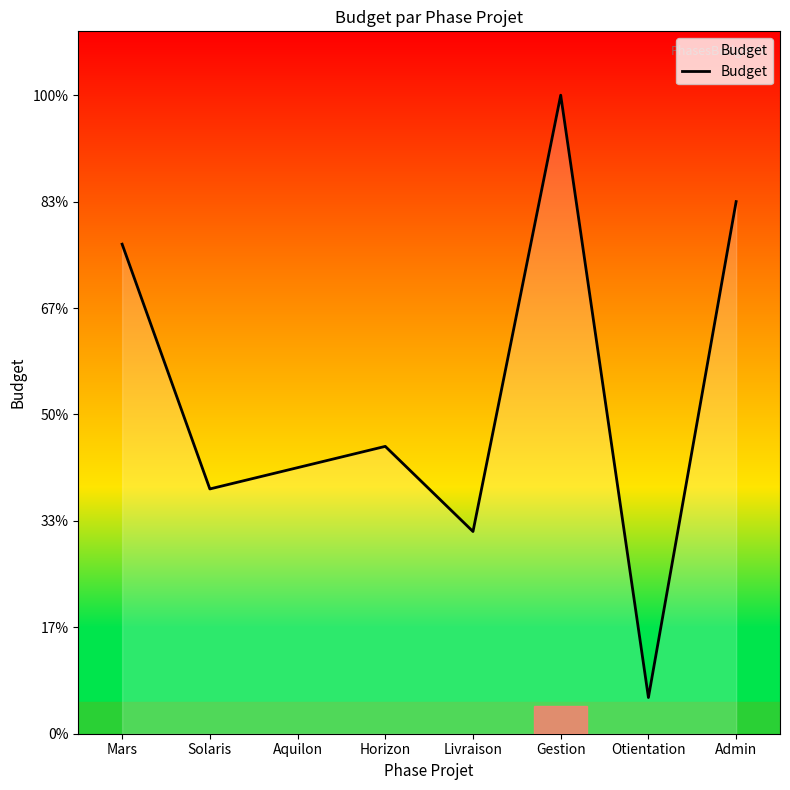

At which category does the data reach its first local peak?

Horizon